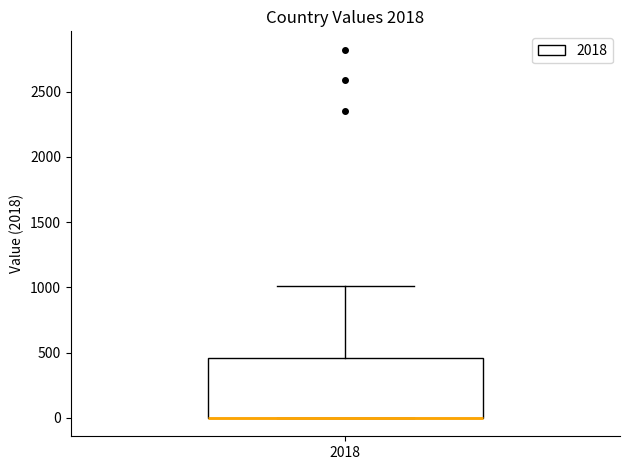

Where does the upper whisker of the box at x = 2018 end on the y-axis? The values are not printed on the chart, so give them approximately, as read against the axis.

1000